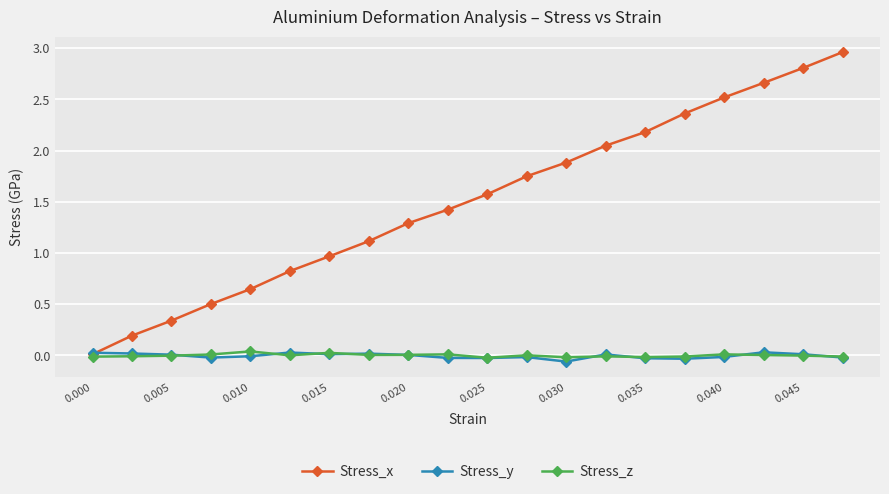

Which series has the largest range (max minus min)?

Stress_x